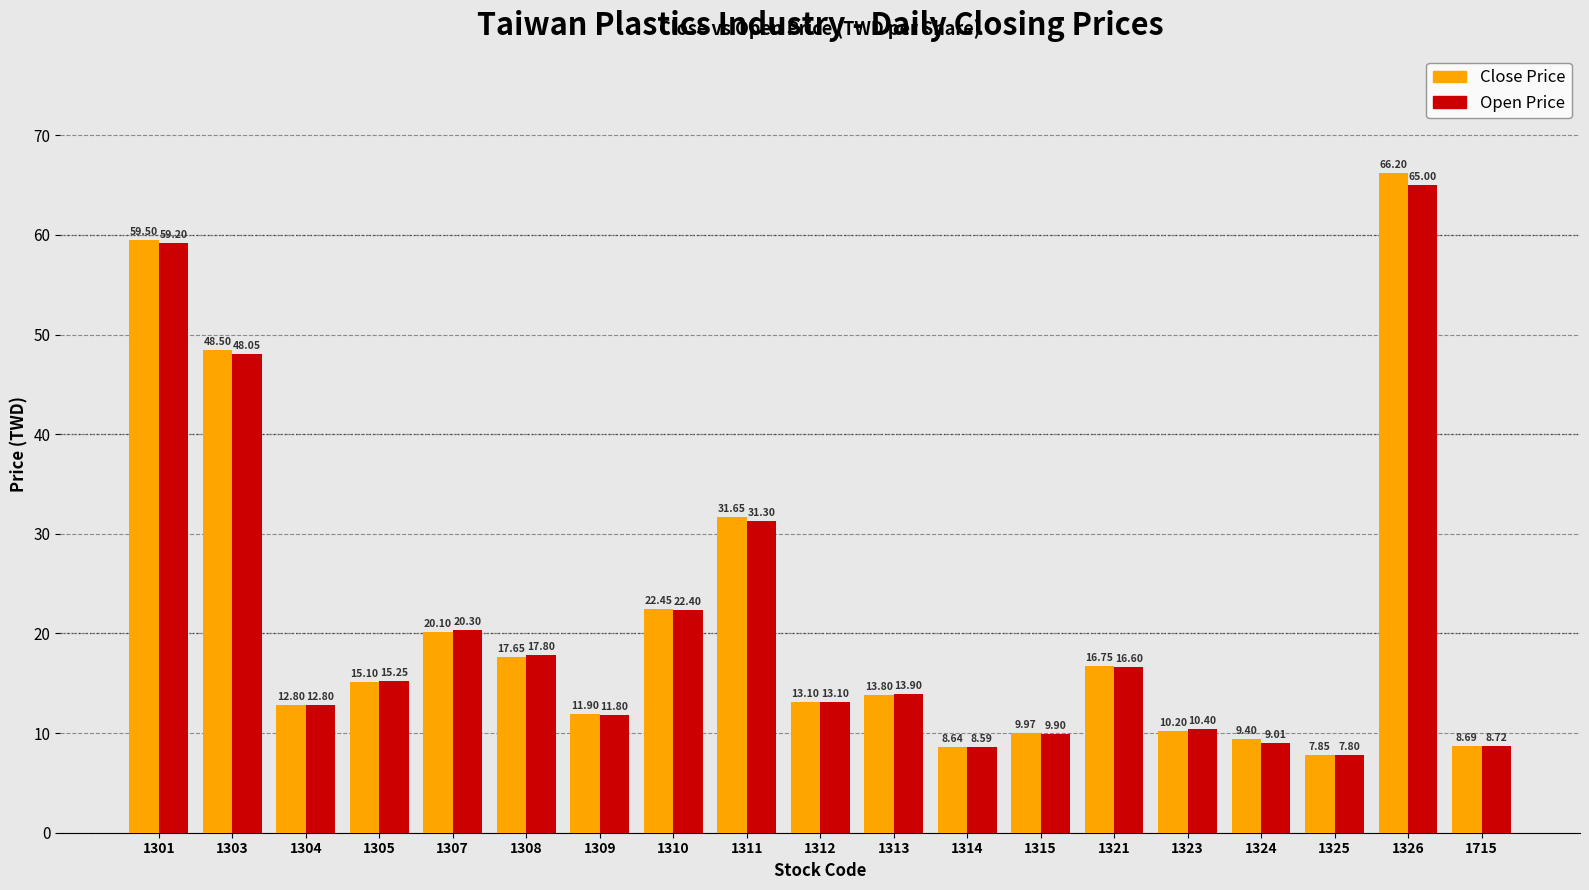

Rank the series by their average value, from highest to lowest.

Close Price, Open Price